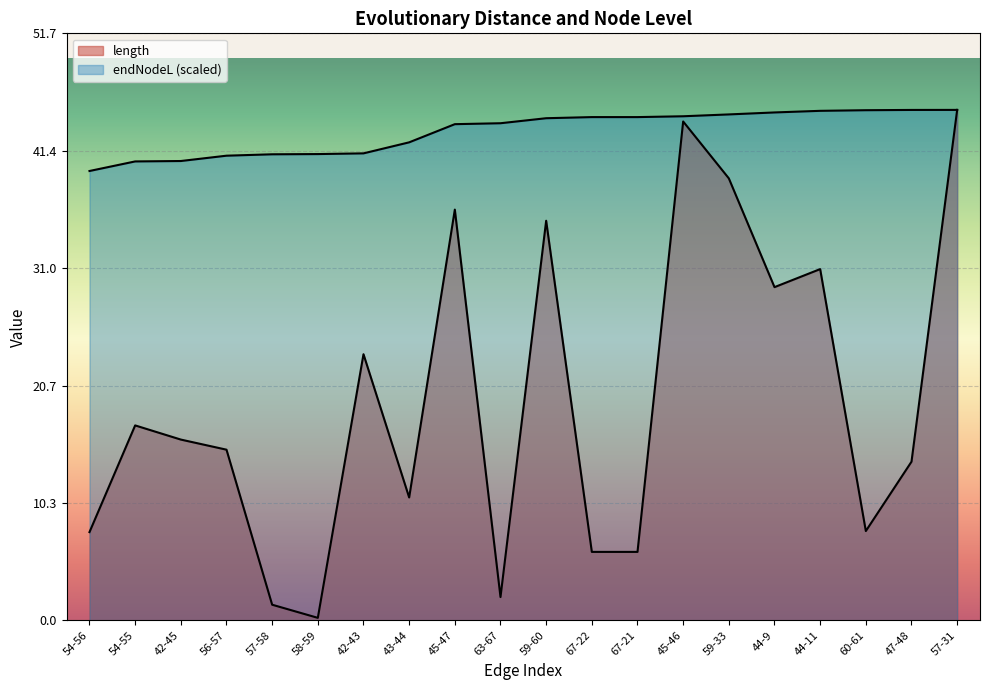

What is the minimum value for length?

0.2